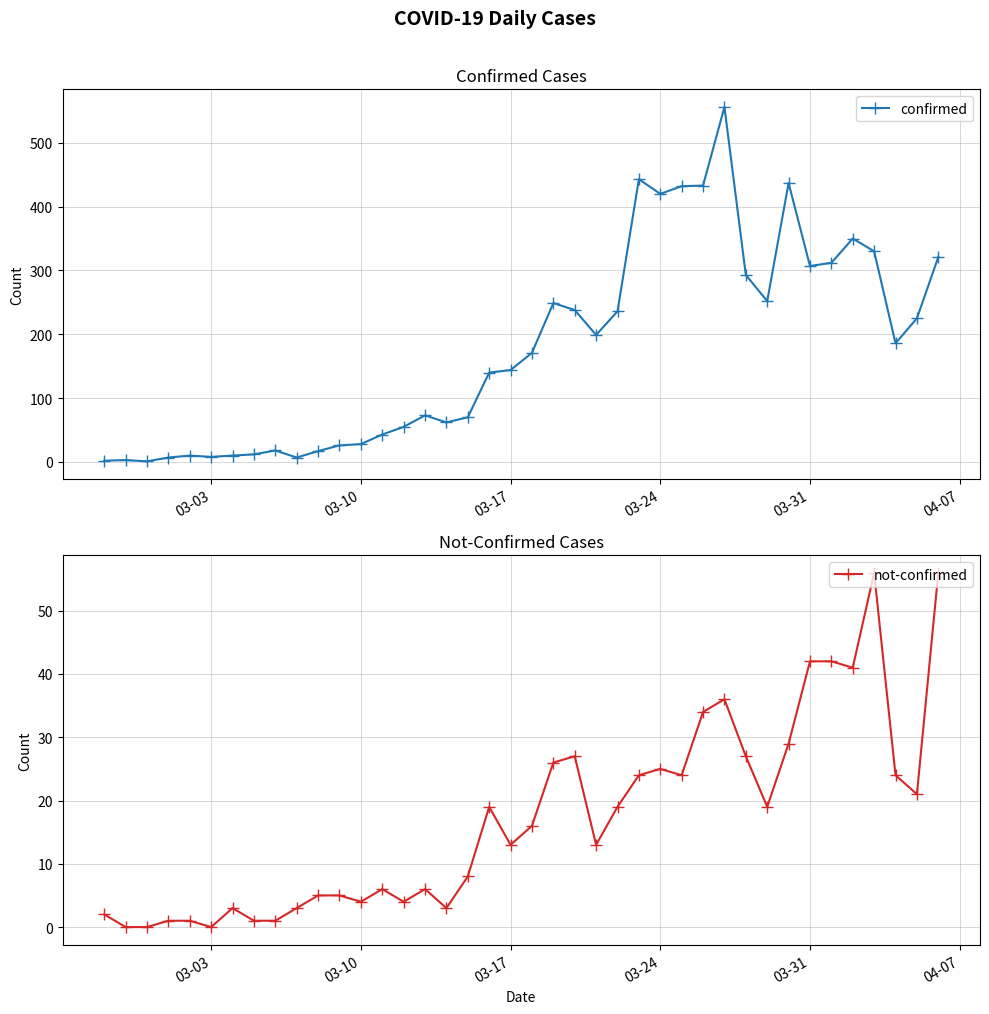

What is the difference between the second highest and minimum values in the confirmed series?

442